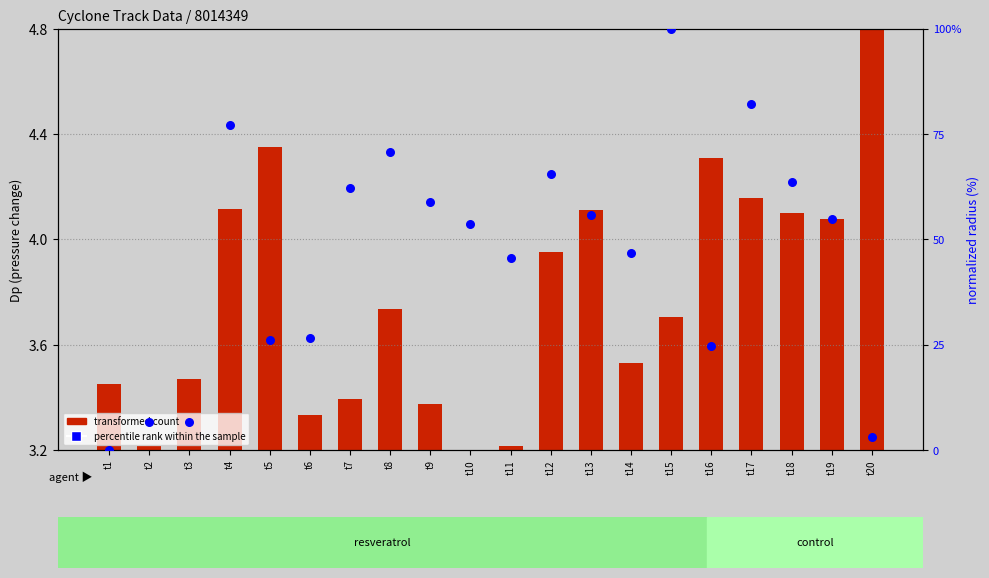

Approximately how many times larger is the value at t17 compared to t16?

3.3